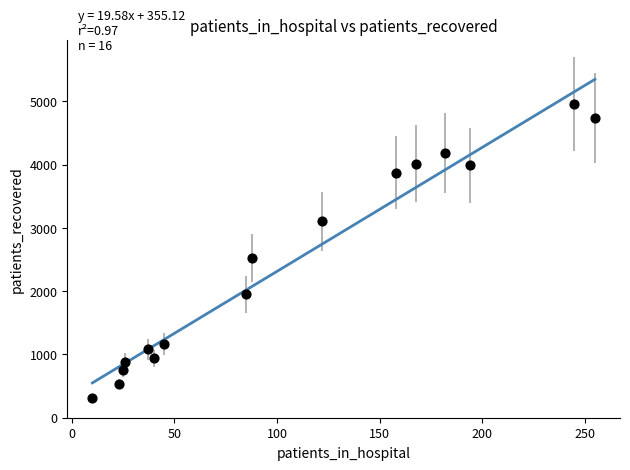

What is the range of X values (max minus min)?

245